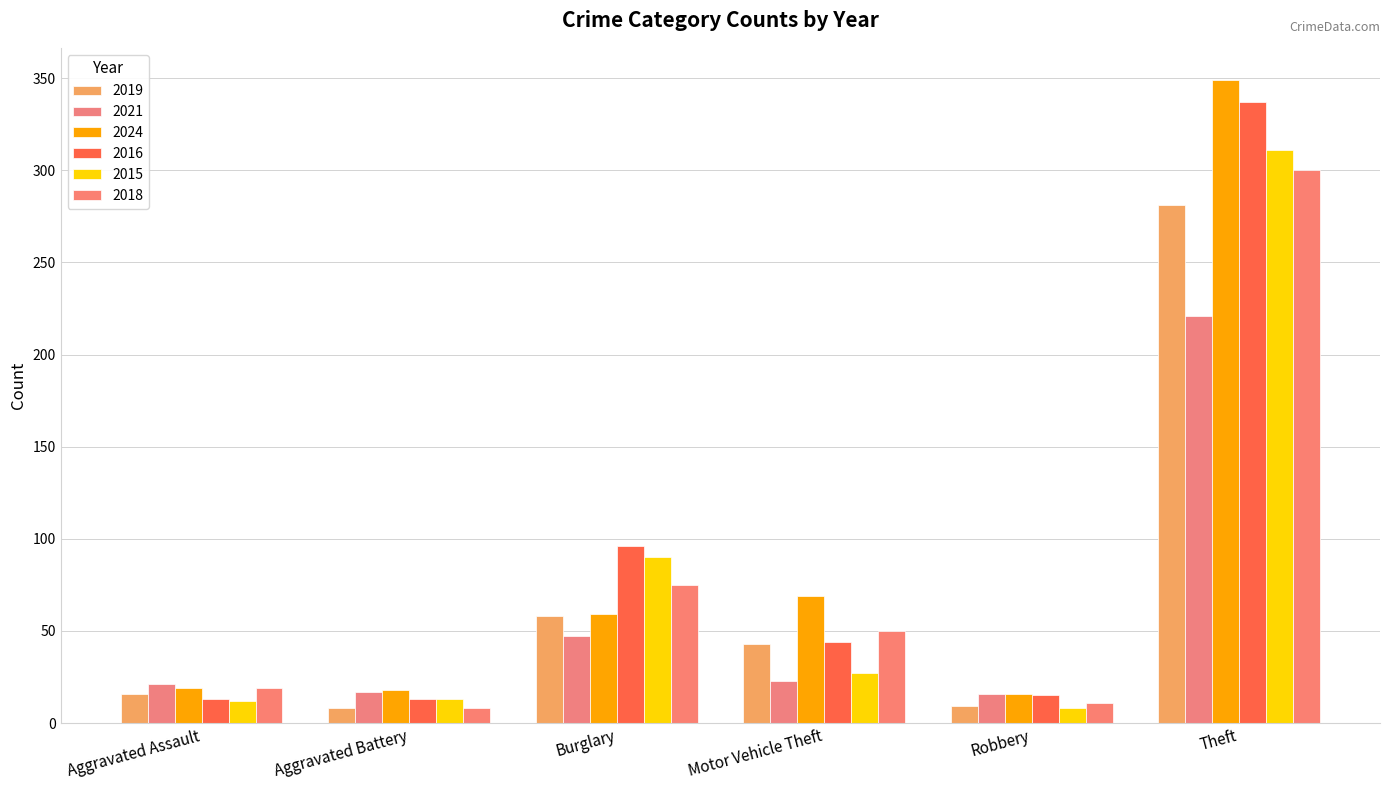

Which series has the largest range (max minus min)?

2024